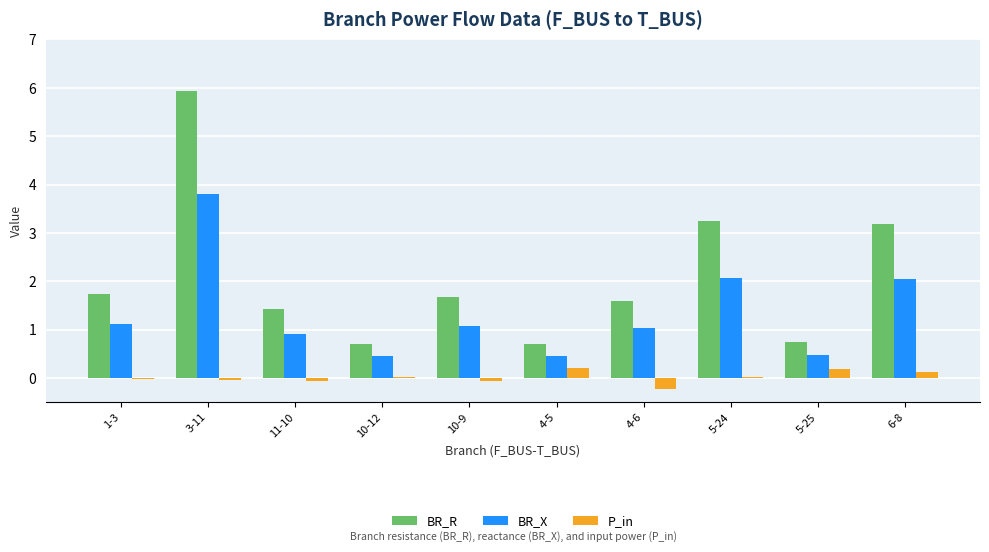

What is the sum of all BR_R values?

20.9